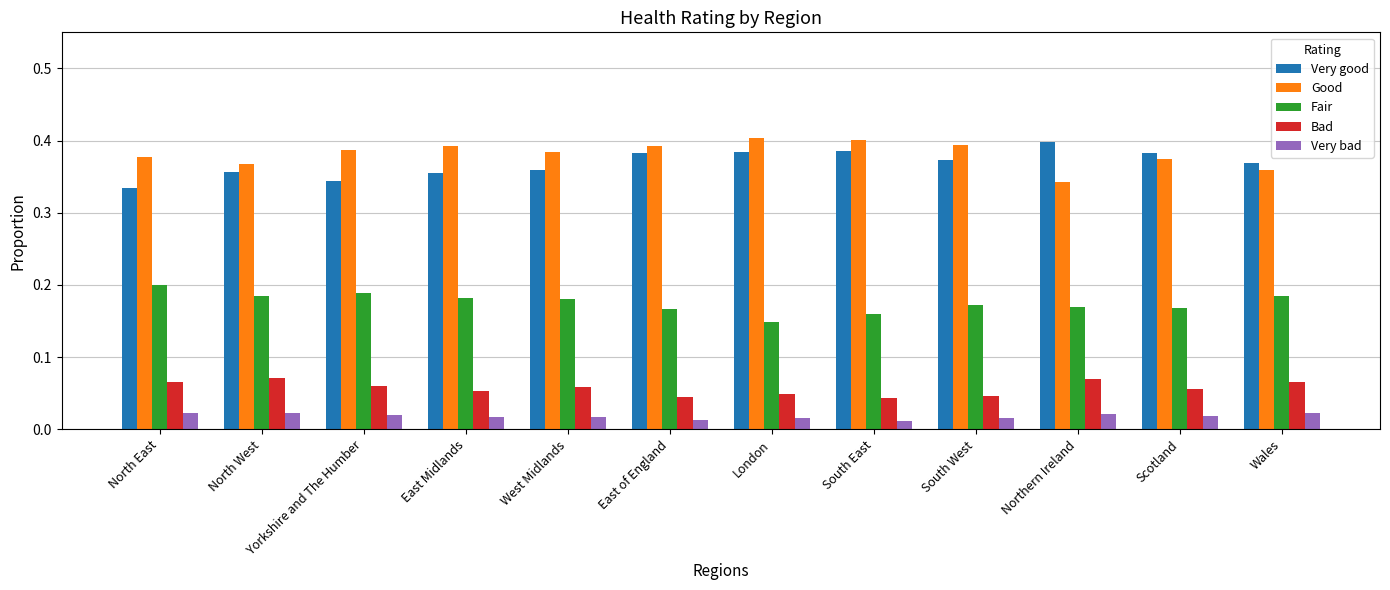

Is it true that Fair equals 0.2 at Scotland?

True